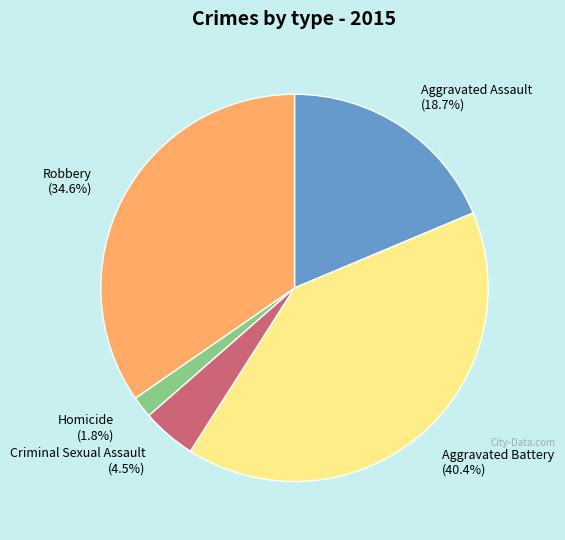

Is there a majority slice in this chart?

No